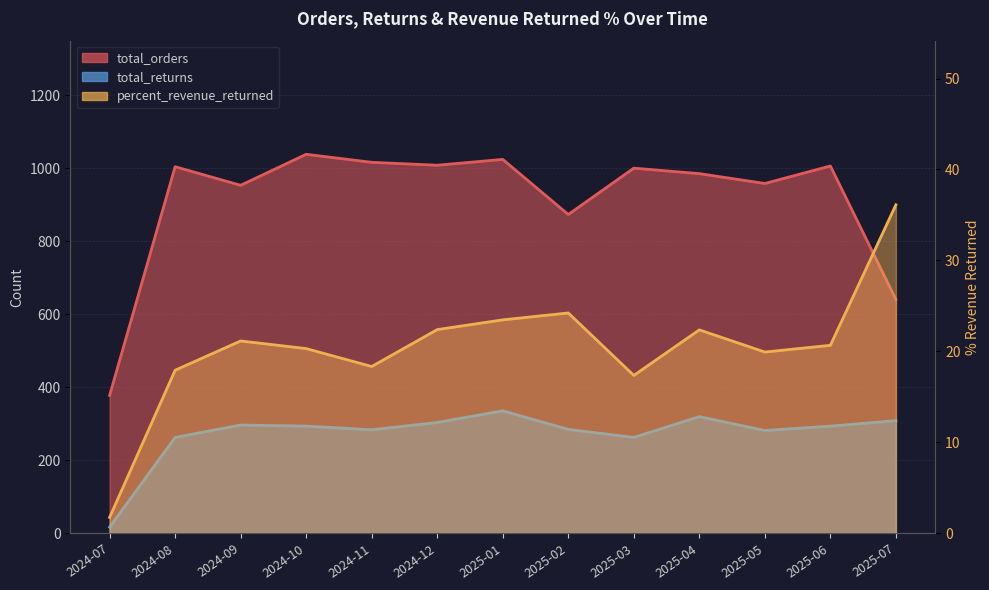

Which has a higher value, 2025-03 or 2024-09?

2025-03